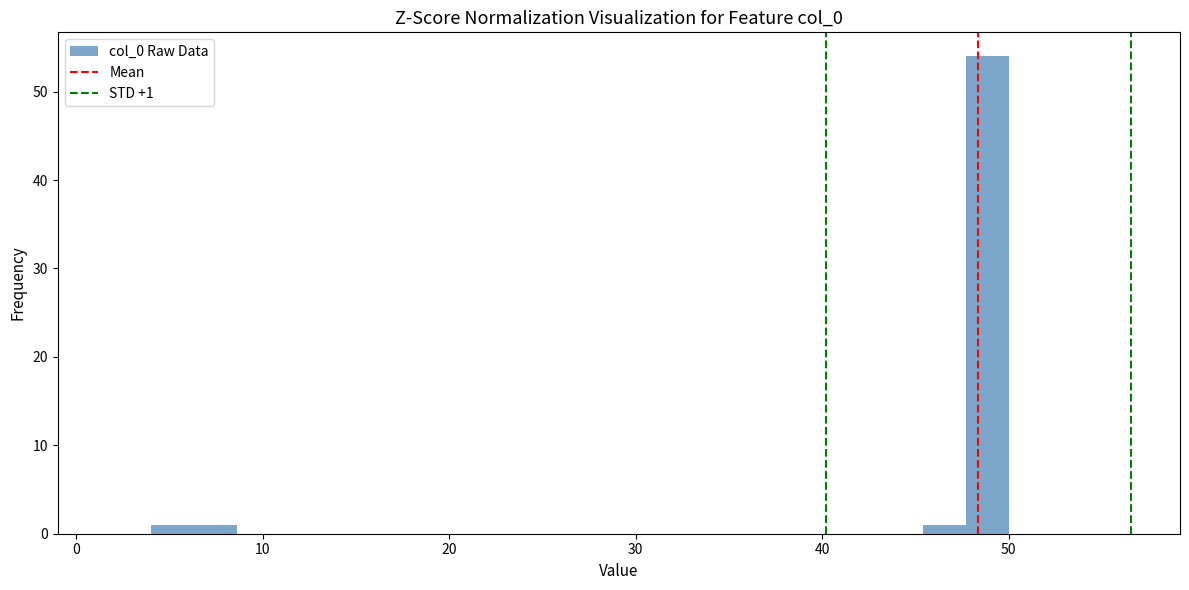

Around what value on the x-axis is the tallest bar? Give the approximate position of its centre, as read against the axis.

49